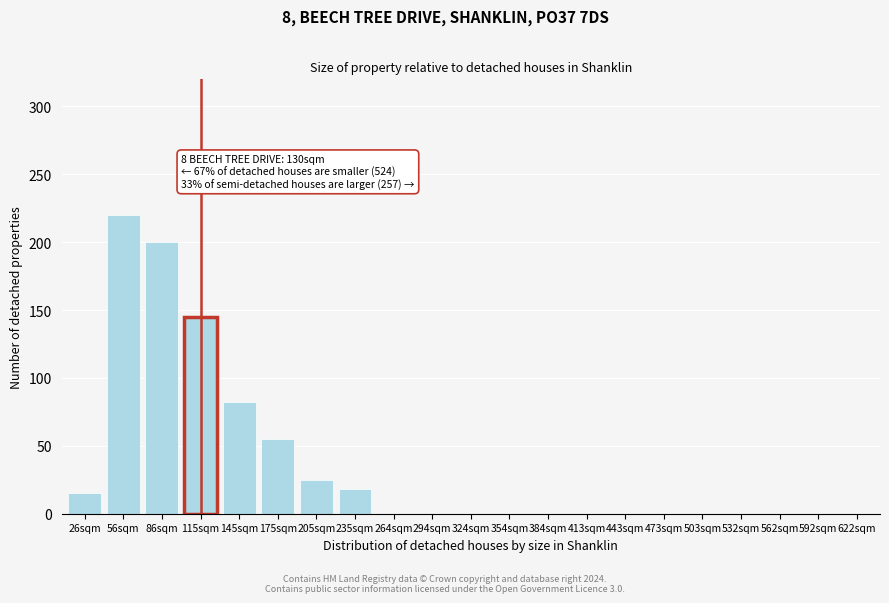

Reading left to right, what are all the values shown in this chart?

26sqm=15	56sqm=220	86sqm=200	115sqm=145	145sqm=82	175sqm=55	205sqm=25	235sqm=18	264sqm=0	294sqm=0	324sqm=0	354sqm=0	384sqm=0	413sqm=0	443sqm=0	473sqm=0	503sqm=0	532sqm=0	562sqm=0	592sqm=0	622sqm=0